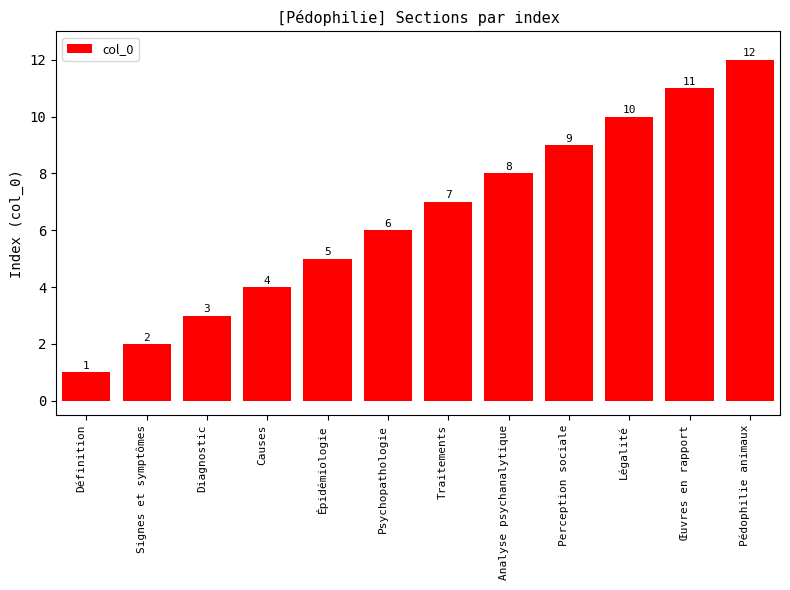

What is the smallest value displayed?

1